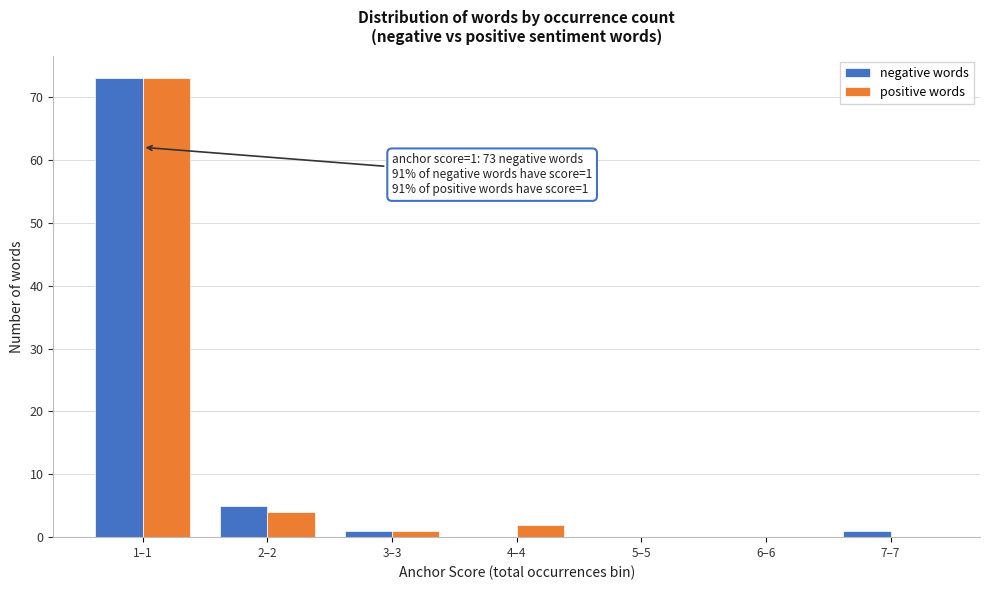

Reading left to right, transcribe all the data shown in this chart.

negative words: 1–1=73	2–2=5	3–3=1	4–4=0	5–5=0	6–6=0	7–7=1
positive words: 1–1=73	2–2=4	3–3=1	4–4=2	5–5=0	6–6=0	7–7=0